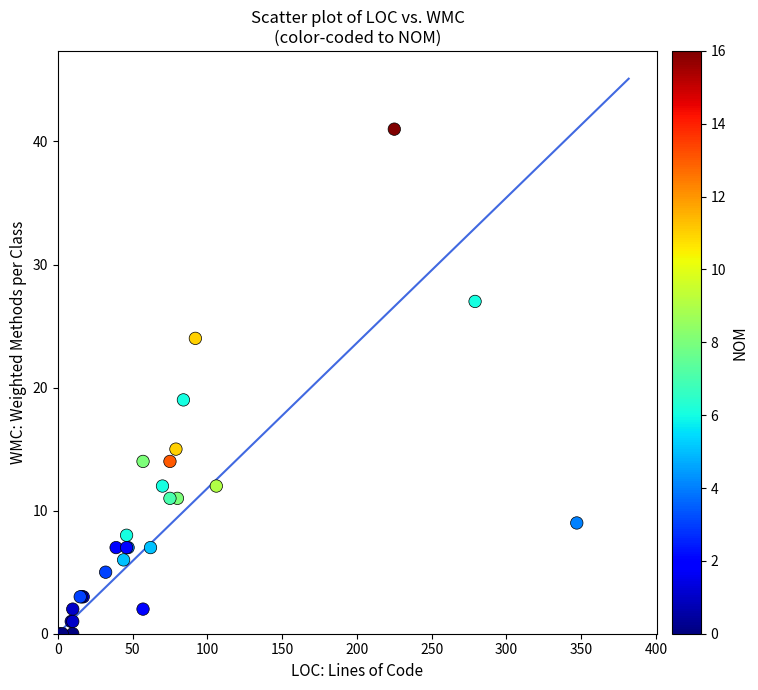

What Y value in the scatter plot is closest to 20?

19